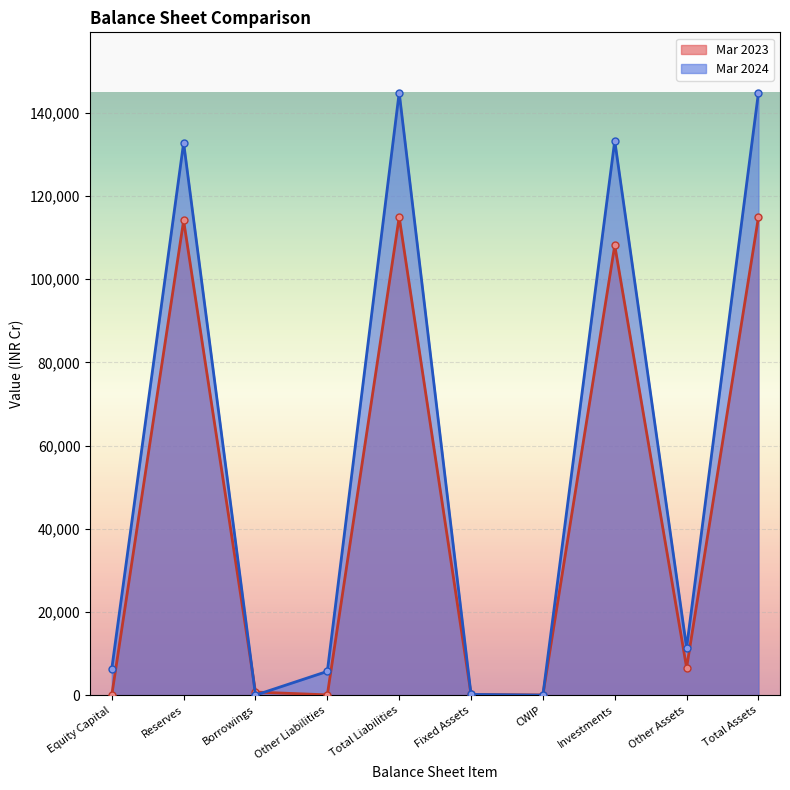

Which has a higher value, Other Liabilities or Investments?

Investments